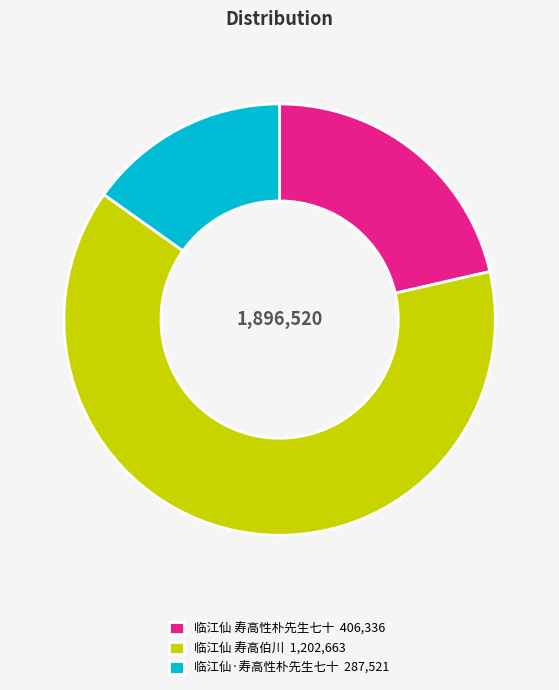

Which has a higher value, 临江仙 寿高伯川 1,202,663 or 临江仙 寿高性朴先生七十 406,336?

临江仙 寿高伯川 1,202,663